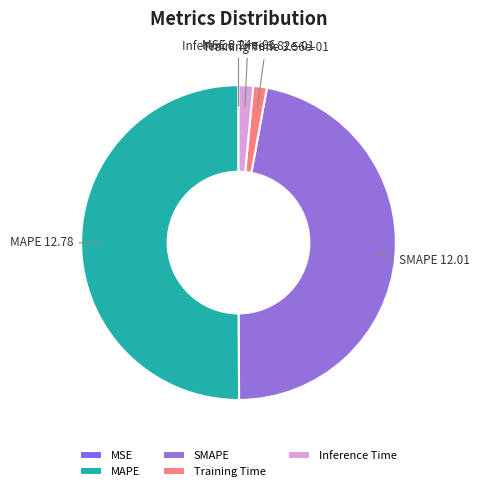

Which slice is the largest?

MAPE